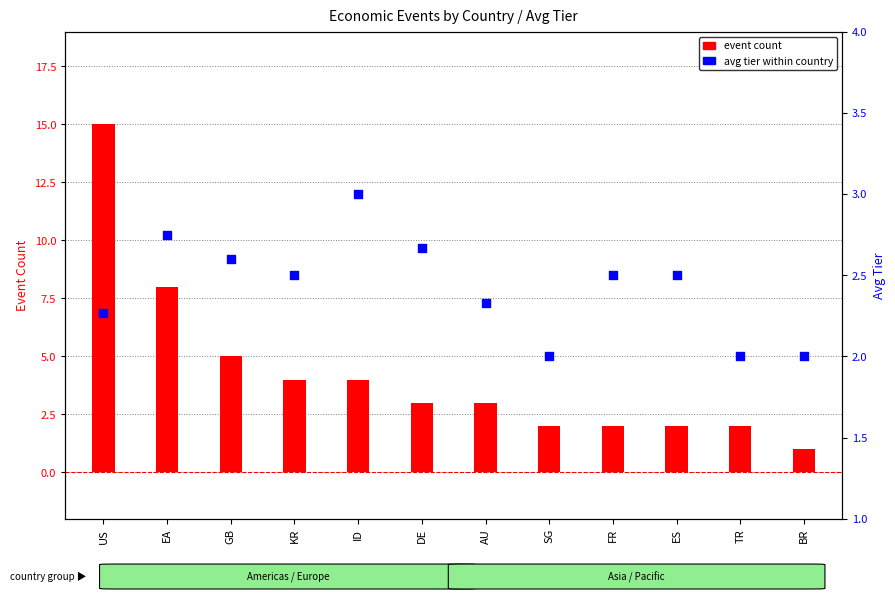

Which series reaches the minimum Y coordinate?

event count